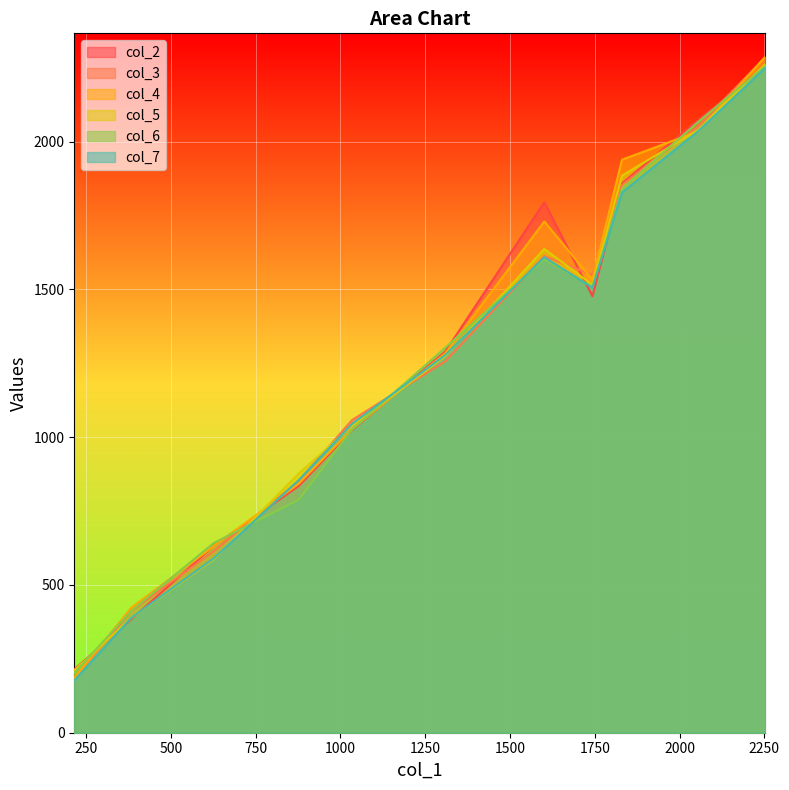

Which series has the largest range (max minus min)?

col_4